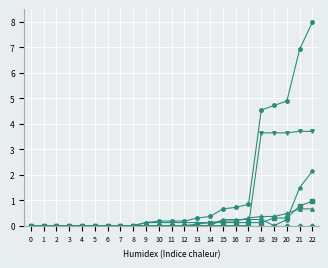

At which category is the sum across all series the highest?

22